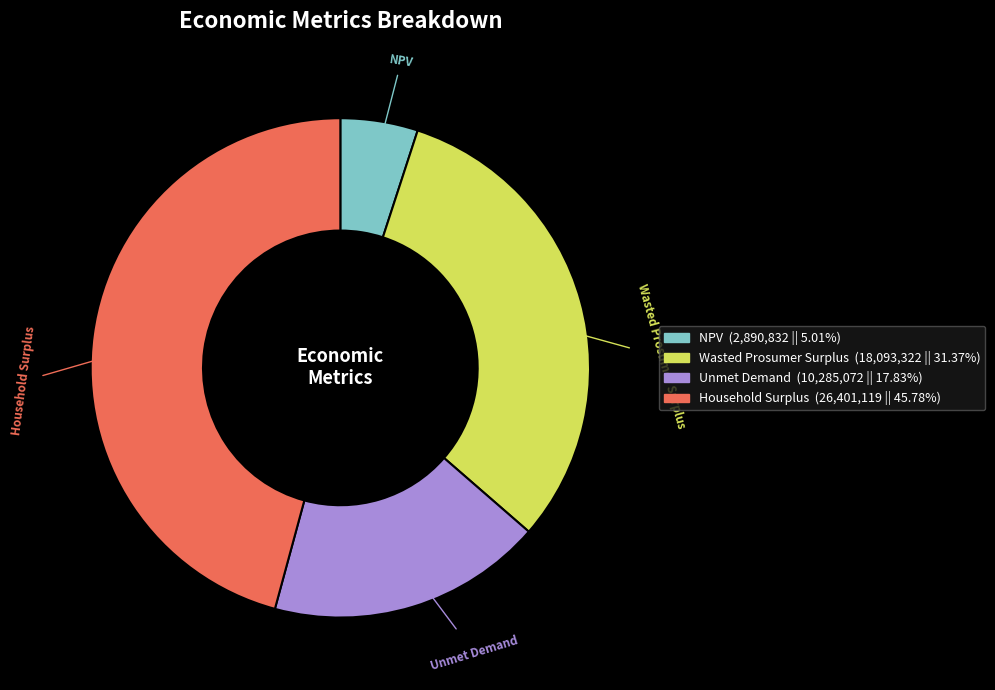

Does any single category account for the majority?

No